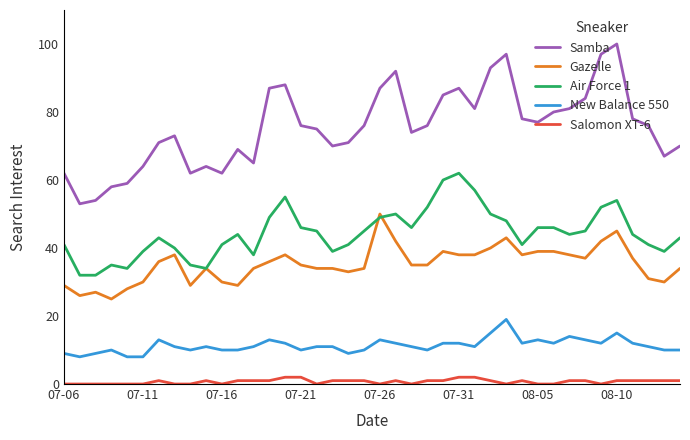

Which series has the largest range (max minus min)?

Samba